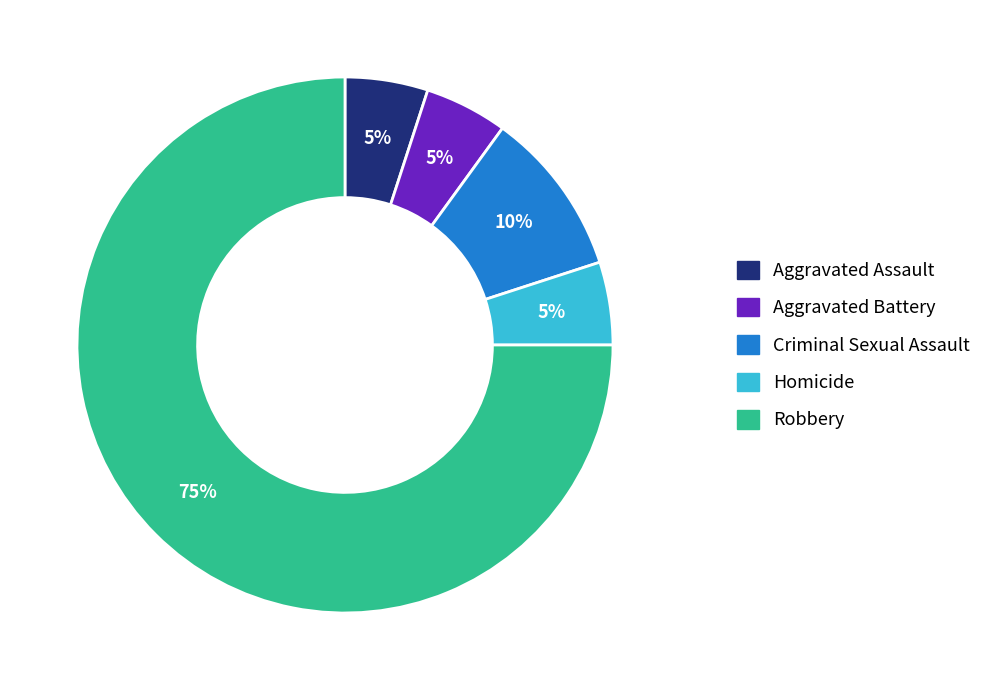

To the nearest percent, what portion does Criminal Sexual Assault represent?

10%